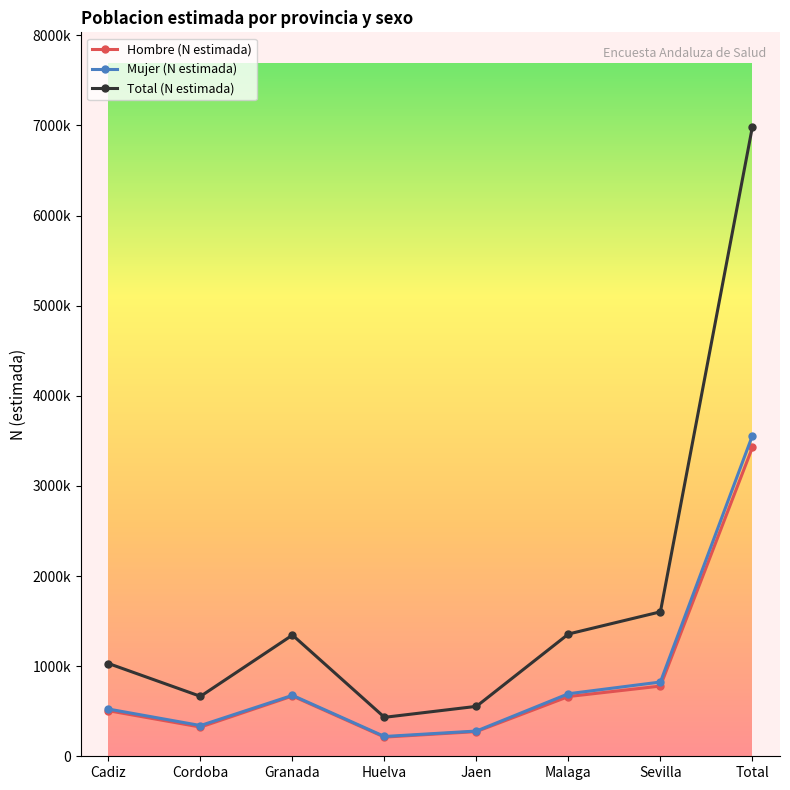

Which has a higher value, Cadiz or Granada?

Granada